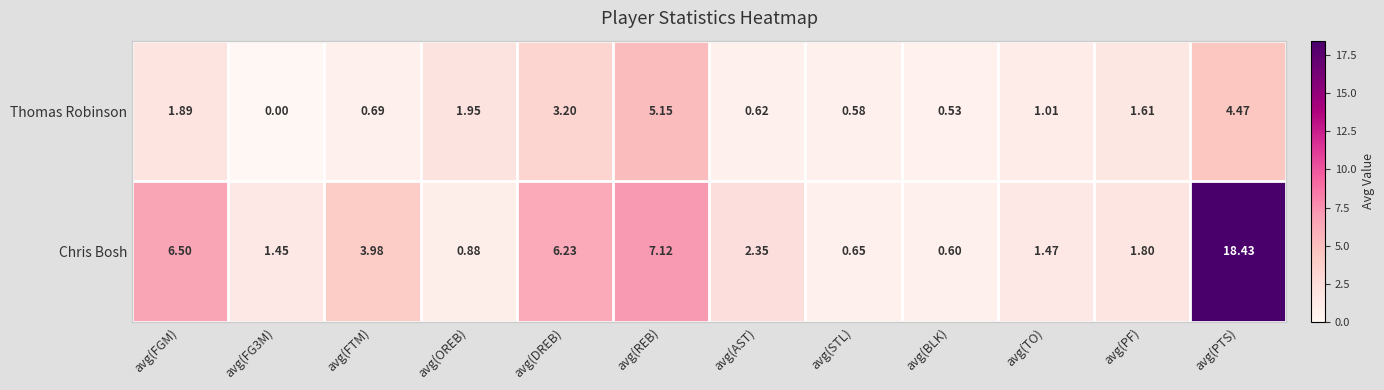

Which series changed the most between avg(AST) and avg(BLK)?

Chris Bosh